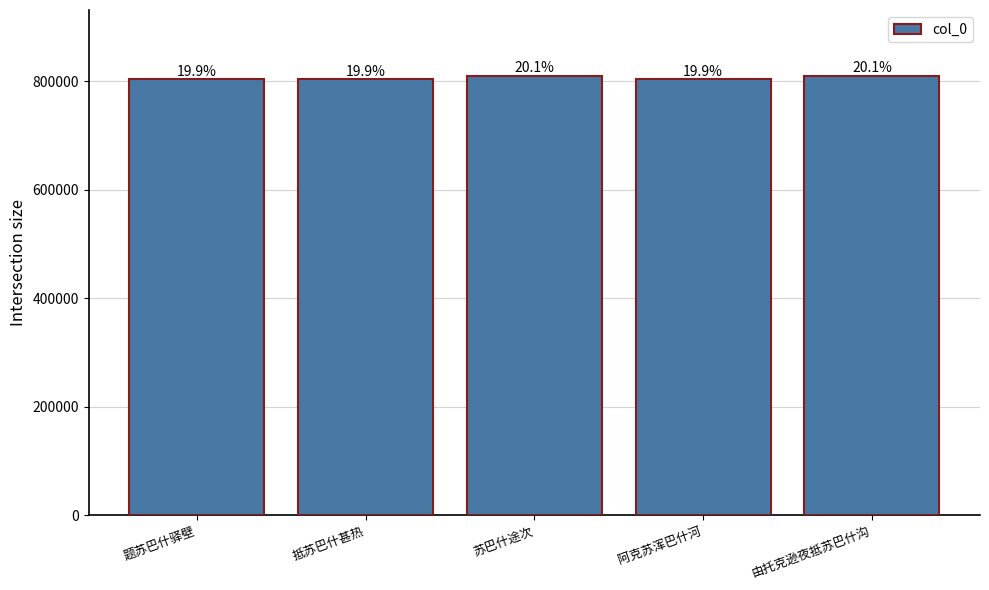

What is the label of the 4th bar from the left?

阿克苏浑巴什河